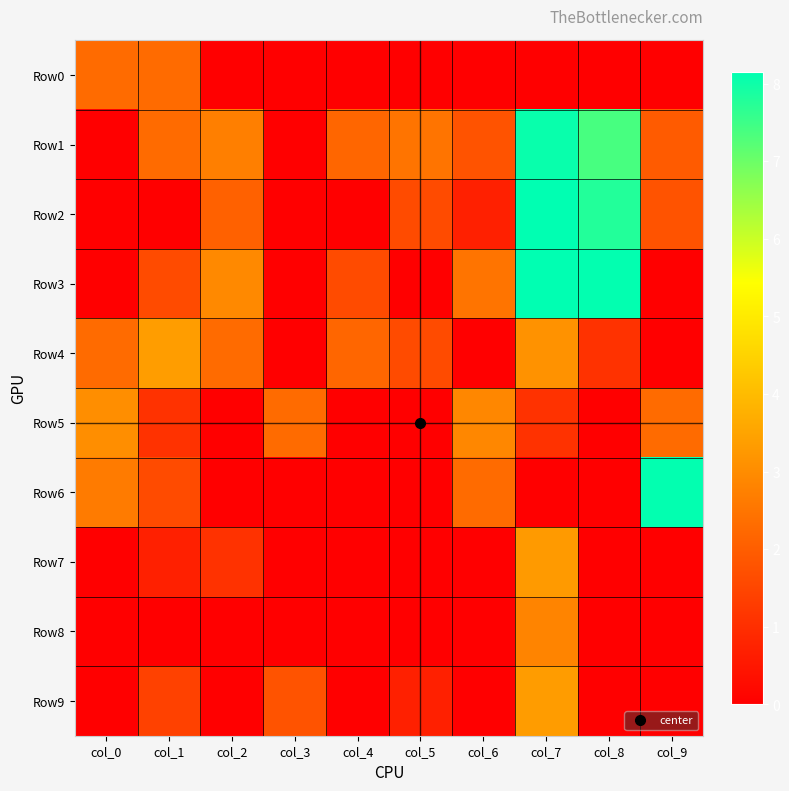

Which series has the largest range (max minus min)?

Row2